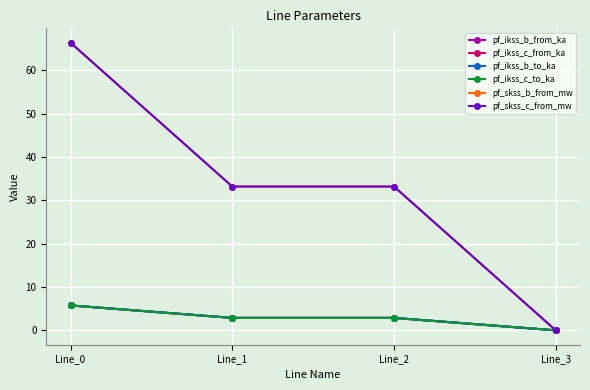

Rank the series by their maximum value, from lowest to highest.

pf_ikss_b_from_ka, pf_ikss_b_to_ka, pf_ikss_c_from_ka, pf_ikss_c_to_ka, pf_skss_b_from_mw, pf_skss_c_from_mw